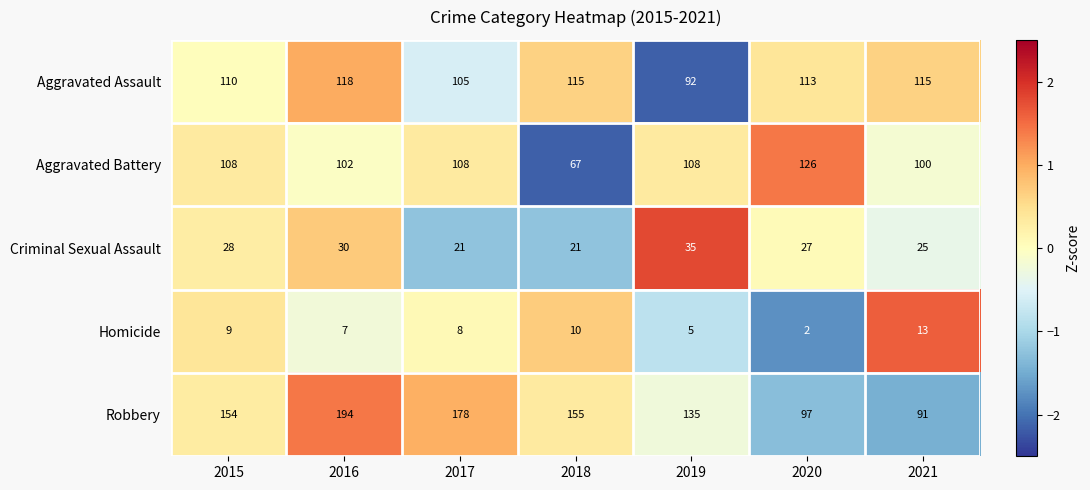

How many series are shown in this chart?

5